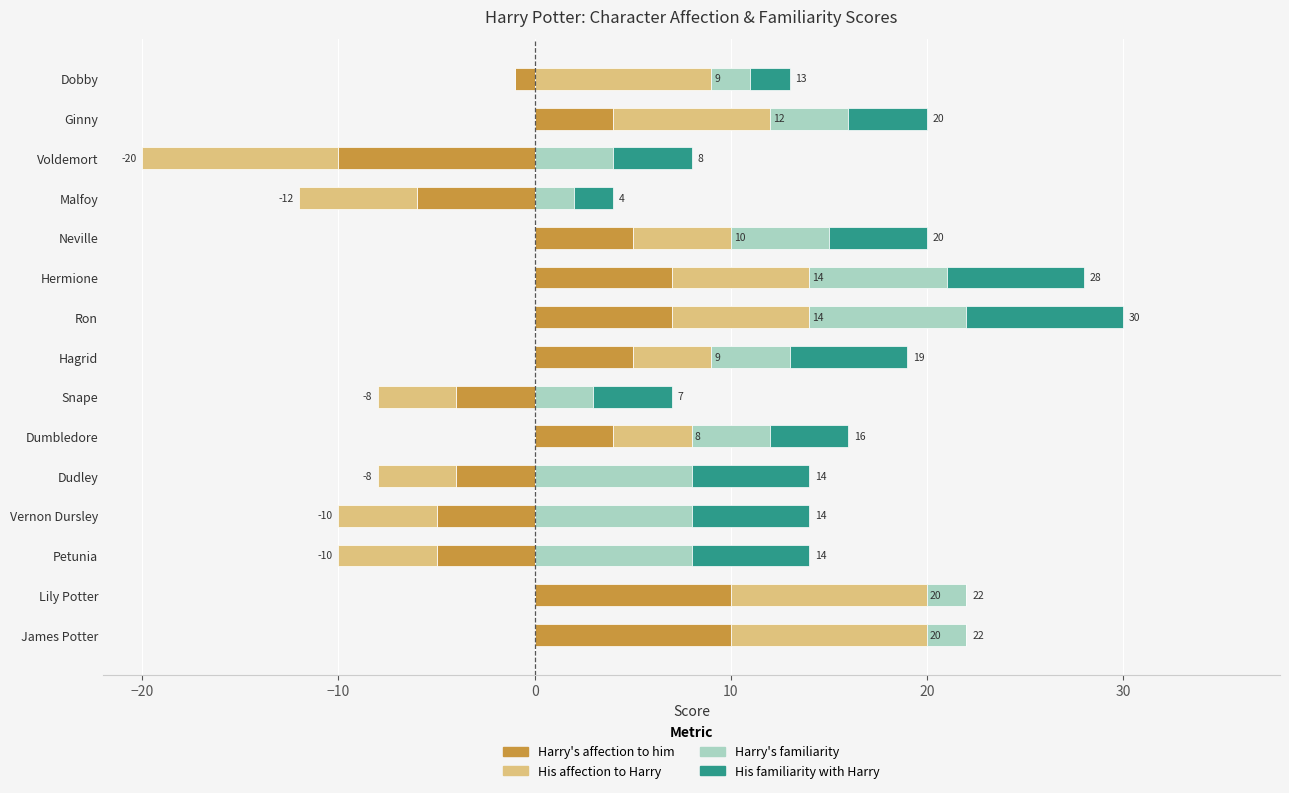

The value of His affection at Ginny is -7. True or false?

False